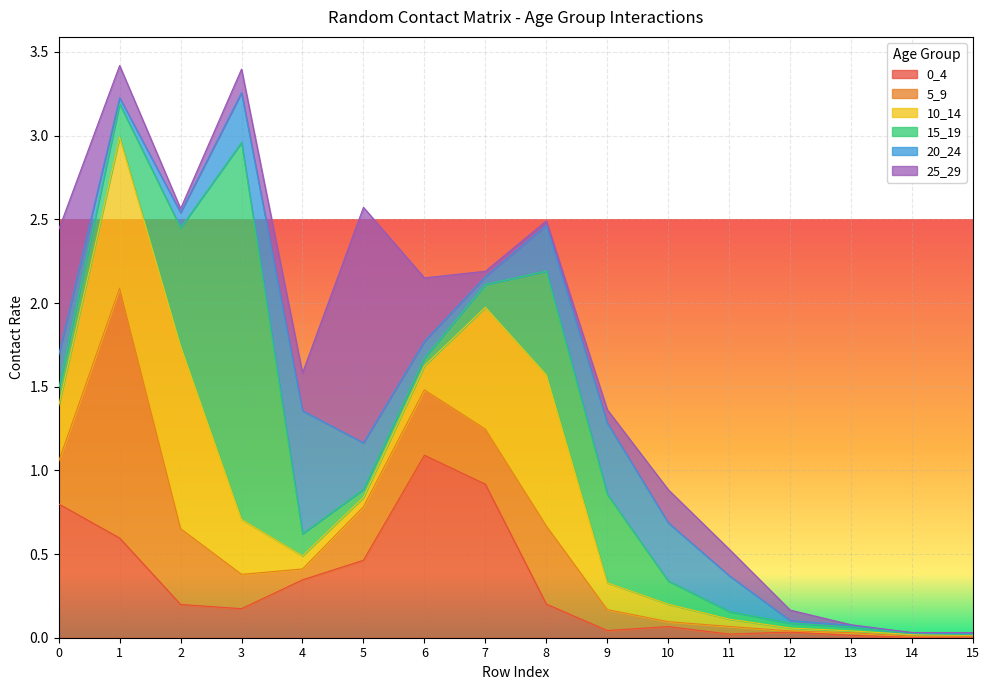

Reading left to right, transcribe all the data shown in this chart.

0_4: 0=0.8	1=0.6	2=0.2	3=0.2	4=0.3	5=0.5	6=1.1	7=0.9	8=0.2	9=0.0	10=0.1	11=0.0	12=0.0	13=0.0	14=0.0	15=0.0
5_9: 0=0.3	1=1.5	2=0.5	3=0.2	4=0.1	5=0.3	6=0.4	7=0.3	8=0.5	9=0.1	10=0.0	11=0.0	12=0.0	13=0.0	14=0.0	15=0.0
10_14: 0=0.3	1=0.9	2=1.1	3=0.3	4=0.1	5=0.1	6=0.1	7=0.7	8=0.9	9=0.2	10=0.1	11=0.0	12=0.0	13=0.0	14=0.0	15=0.0
15_19: 0=0.1	1=0.2	2=0.7	3=2.3	4=0.1	5=0.0	6=0.0	7=0.1	8=0.6	9=0.5	10=0.1	11=0.0	12=0.0	13=0.0	14=0.0	15=0.0
20_24: 0=0.2	1=0.0	2=0.1	3=0.3	4=0.7	5=0.3	6=0.1	7=0.0	8=0.3	9=0.4	10=0.3	11=0.2	12=0.0	13=0.0	14=0.0	15=0.0
25_29: 0=0.8	1=0.2	2=0.0	3=0.1	4=0.2	5=1.4	6=0.4	7=0.0	8=0.0	9=0.1	10=0.2	11=0.2	12=0.1	13=0.0	14=0.0	15=0.0